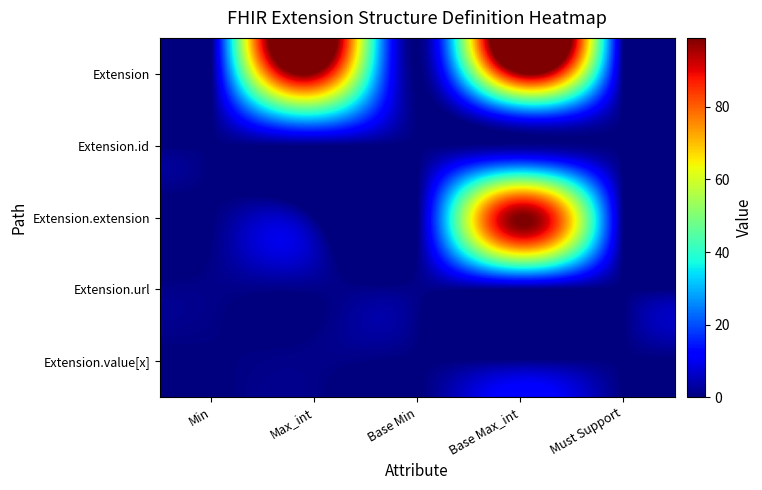

Which series has the largest total across all categories?

Extension